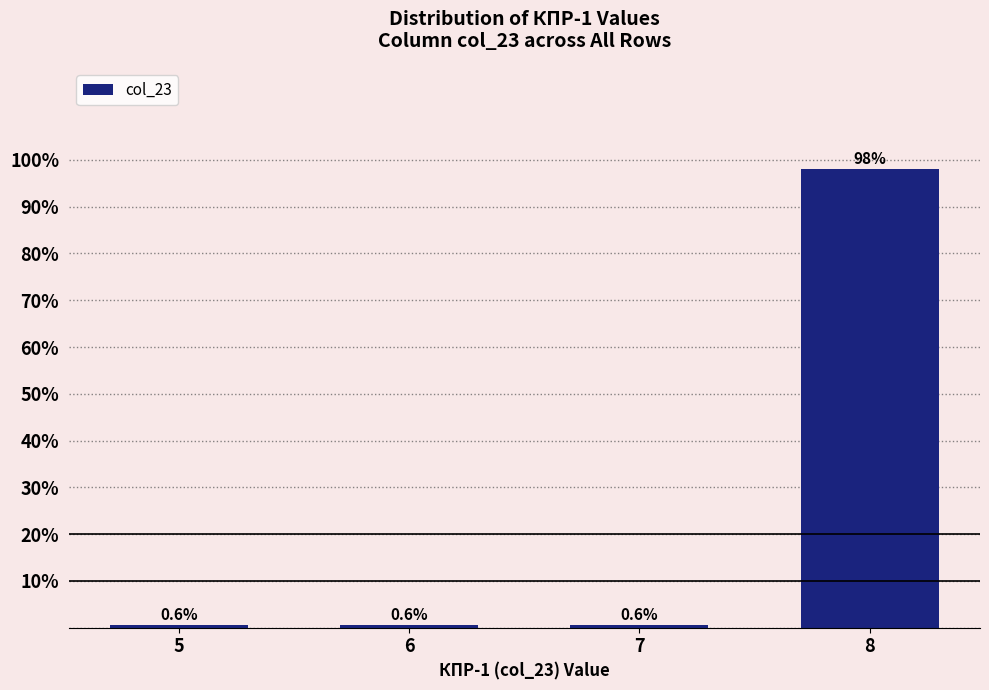

Reading left to right, extract all data points from this chart.

0.6	0.6	0.6	98.1